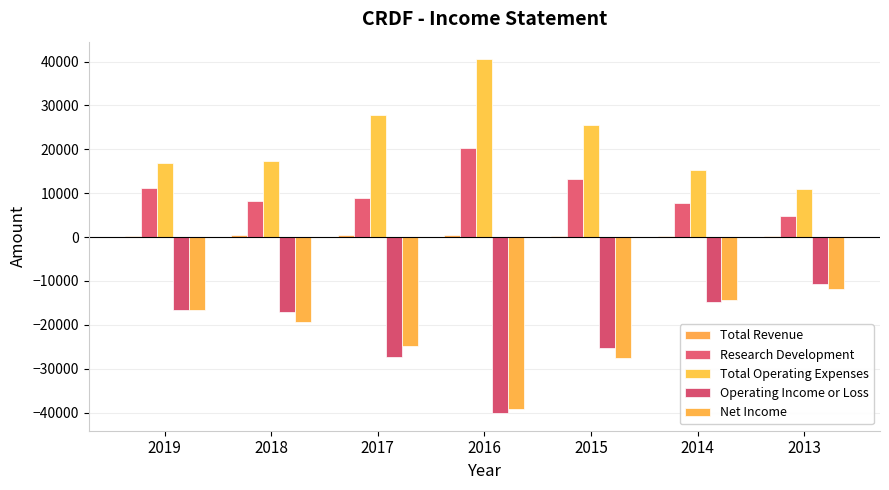

True or false: Research Development has a value of 13200 at 2015.

True